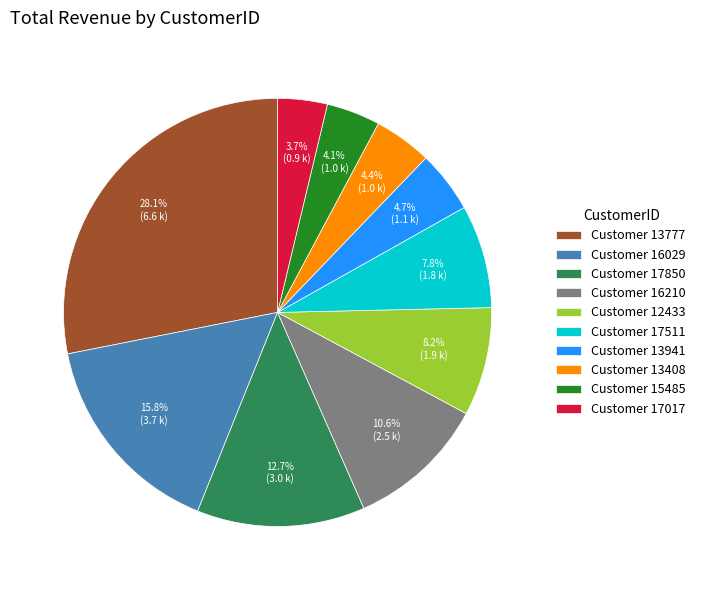

Is there a majority slice in this chart?

No